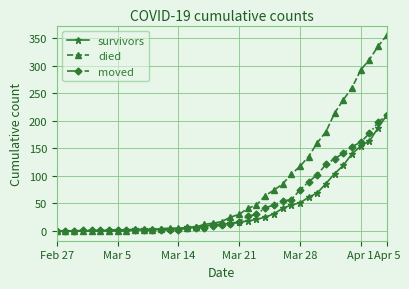

What are all the series names shown in the legend?

survivors, died, moved